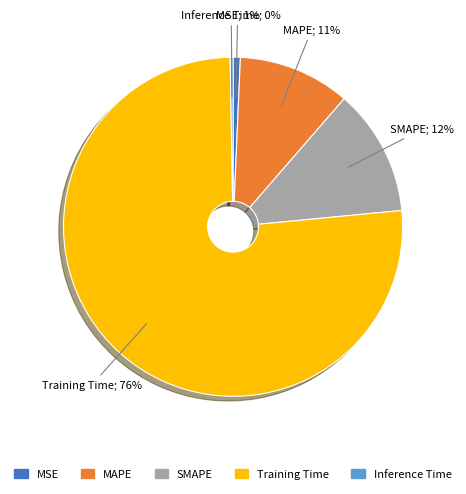

Is there a majority slice in this chart?

Yes